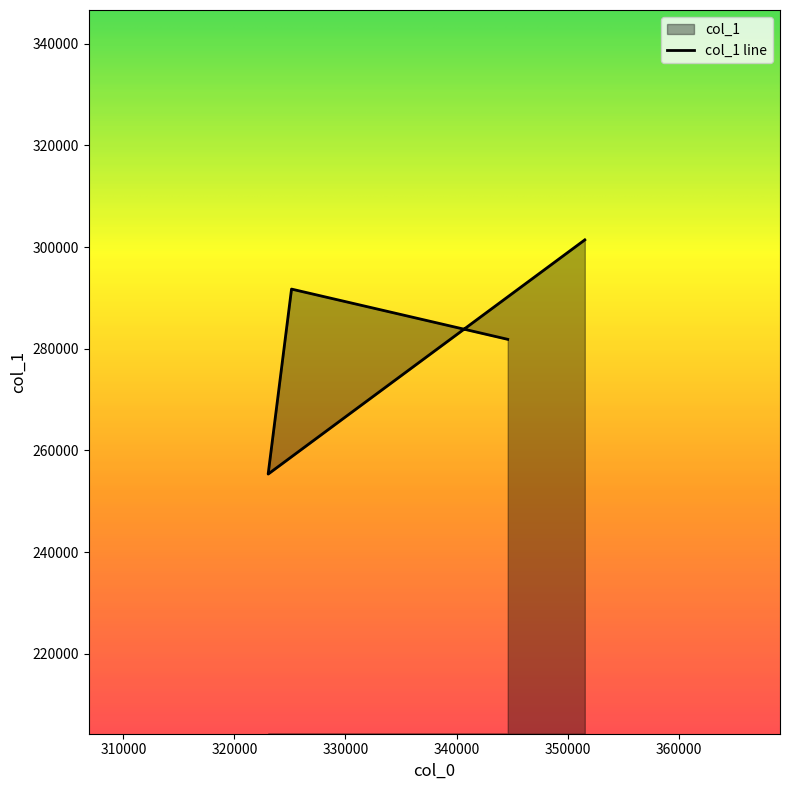

What is the minimum value shown in the chart?

255341